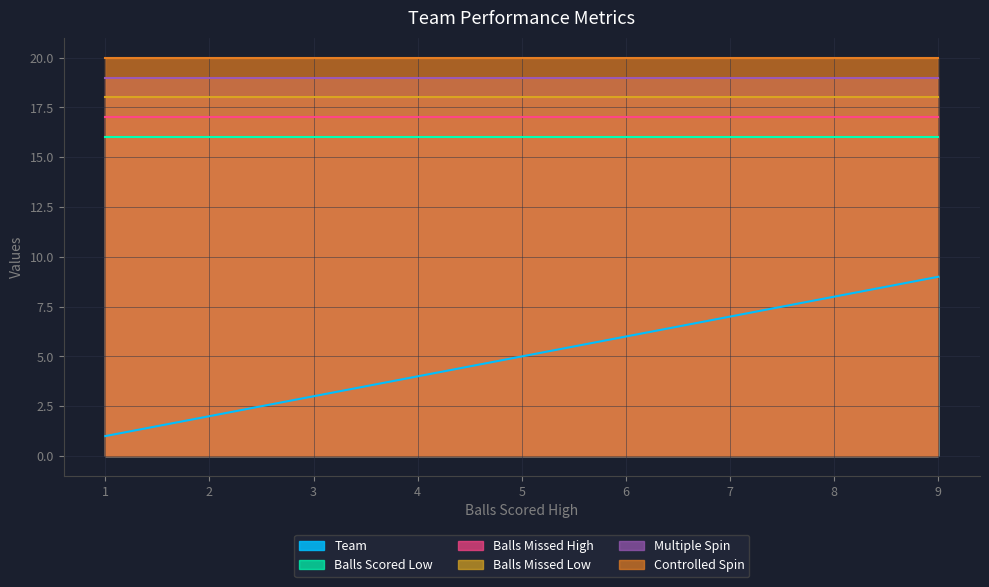

Does the chart display data point markers on the line(s)?

No